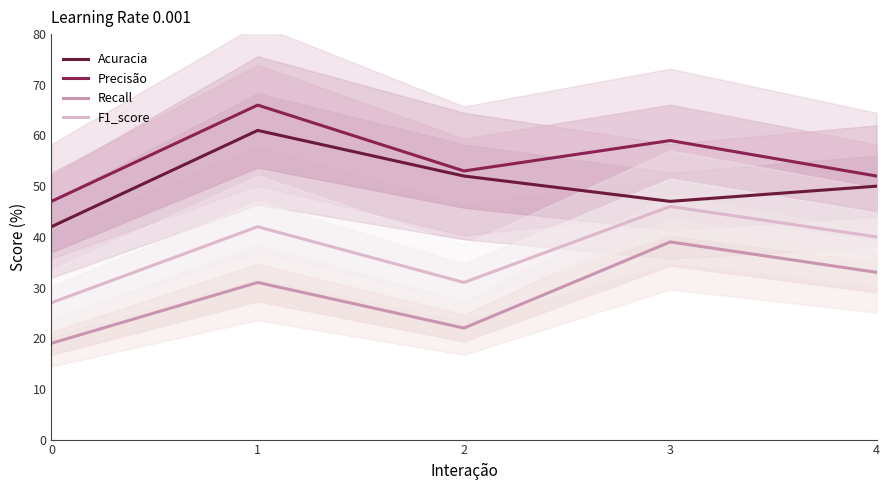

What is the value of the Precisão point at the 1st from the left?

47